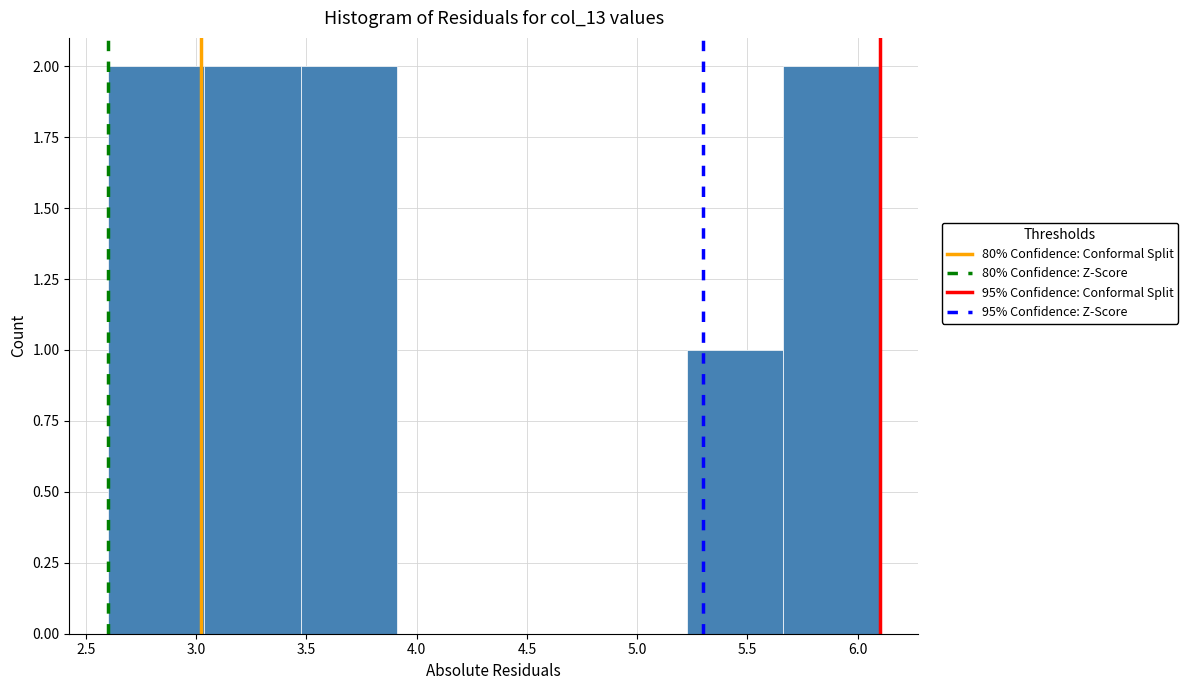

Reading left to right, list every bar in this chart as the range it spans on the x-axis followed by its height. Neither the bar edges nor the heights are printed on the chart, so give them approximately, as read against the axes.

2.60 to 3.05: 2
3.05 to 3.50: 2
3.50 to 3.90: 2
3.90 to 4.35: 0
4.35 to 4.80: 0
4.80 to 5.25: 0
5.25 to 5.65: 1
5.65 to 6.10: 2